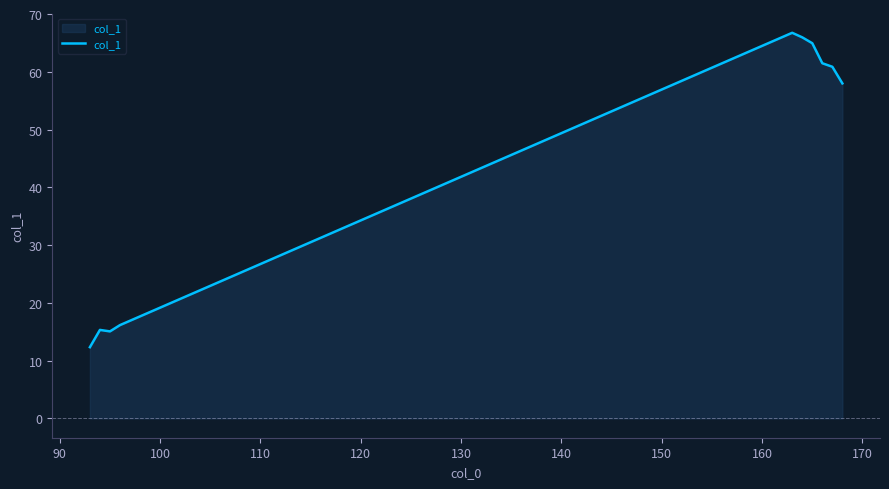

What is the difference between the maximum and minimum values?

54.4